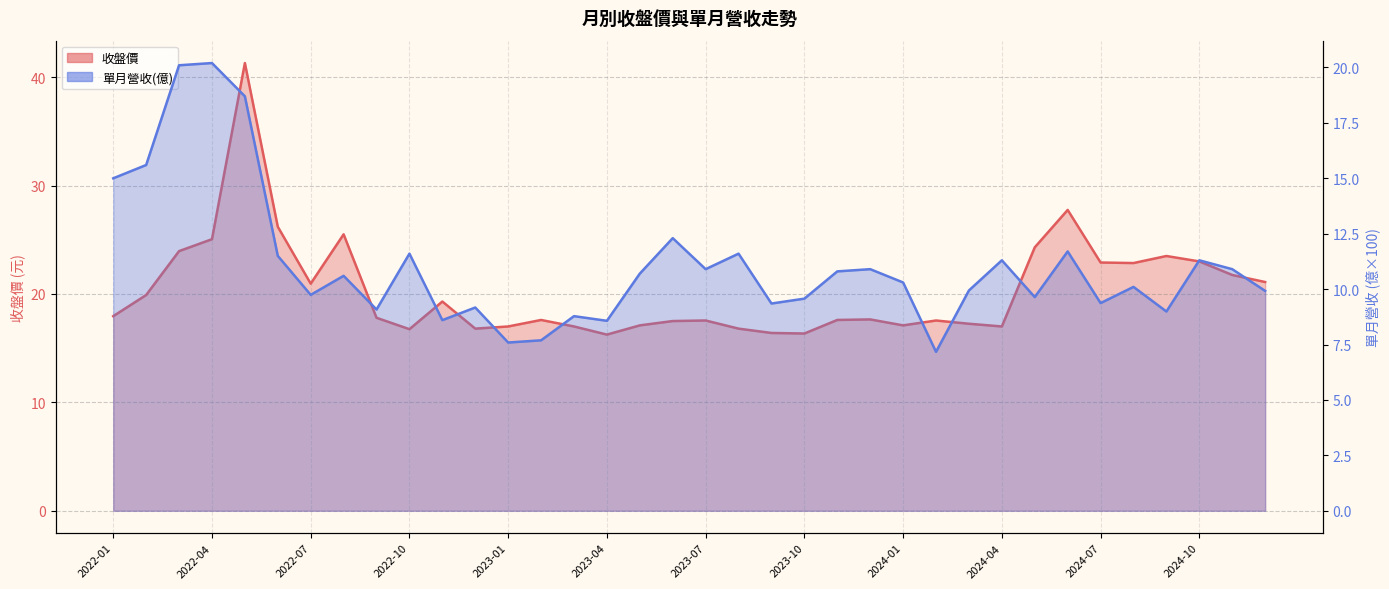

True or false: 單月營收(億) has more than 1 interior local peaks.

True